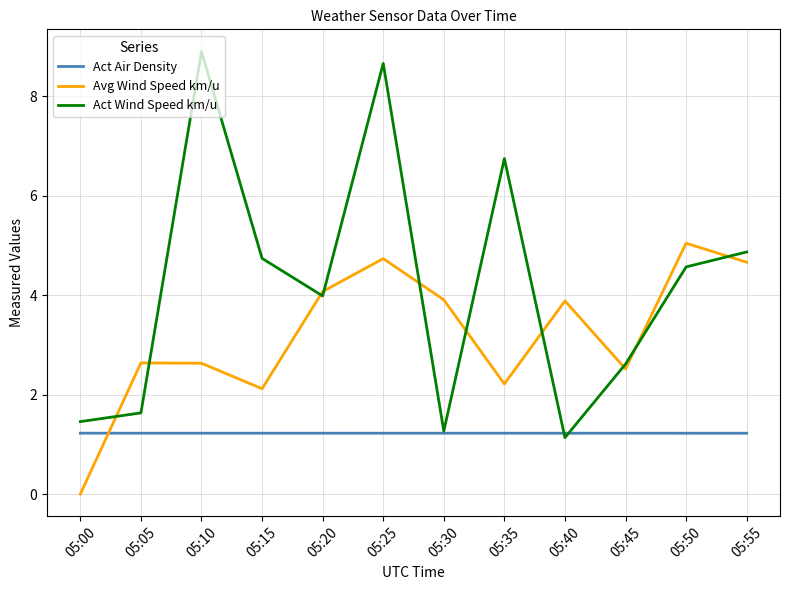

At which category is the sum across all series the highest?

05:25